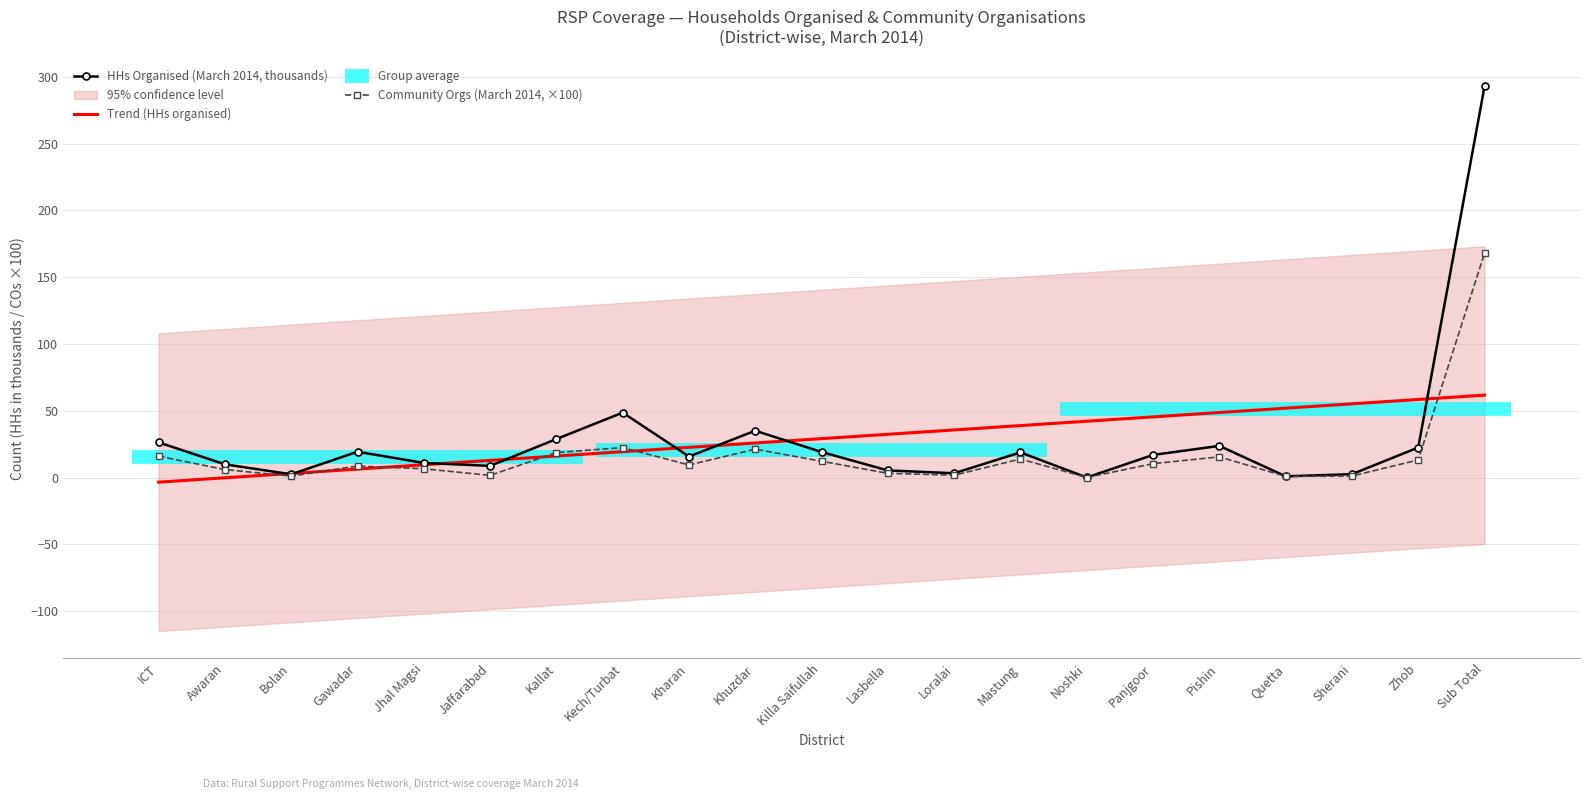

How many lines are shown in the chart?

3